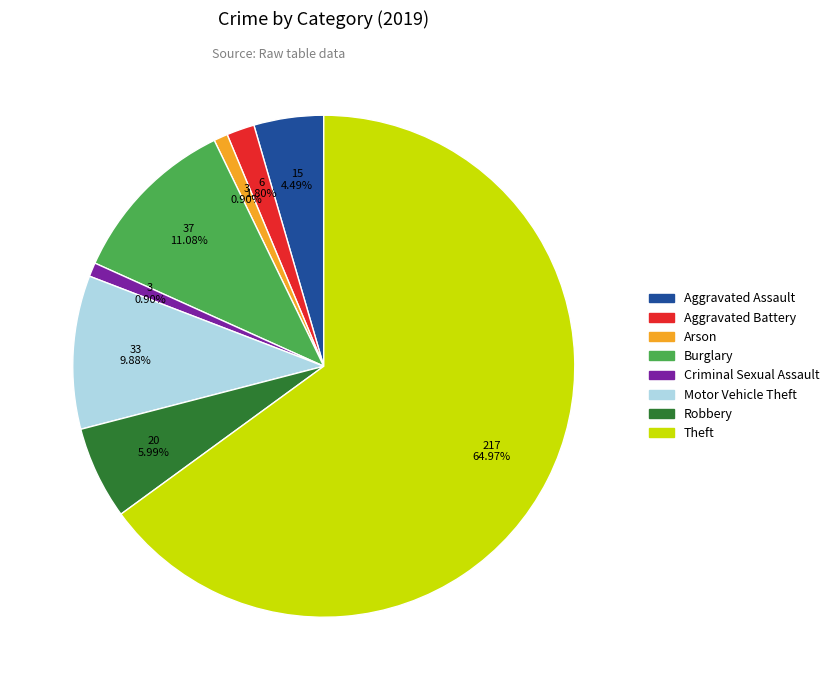

Between Arson and Theft, which is larger?

Theft